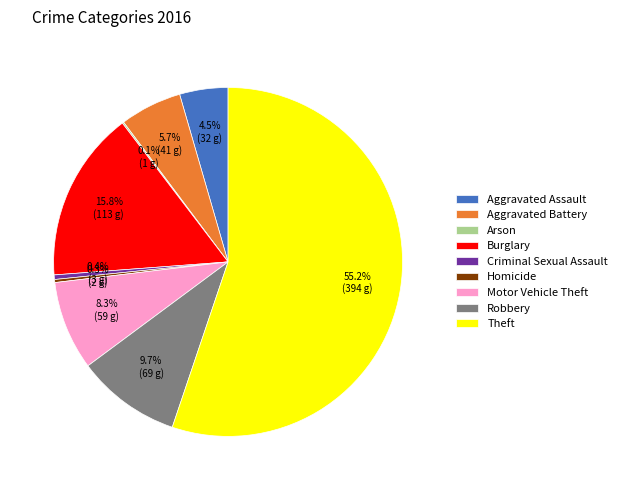

Which category accounts for the majority?

Theft